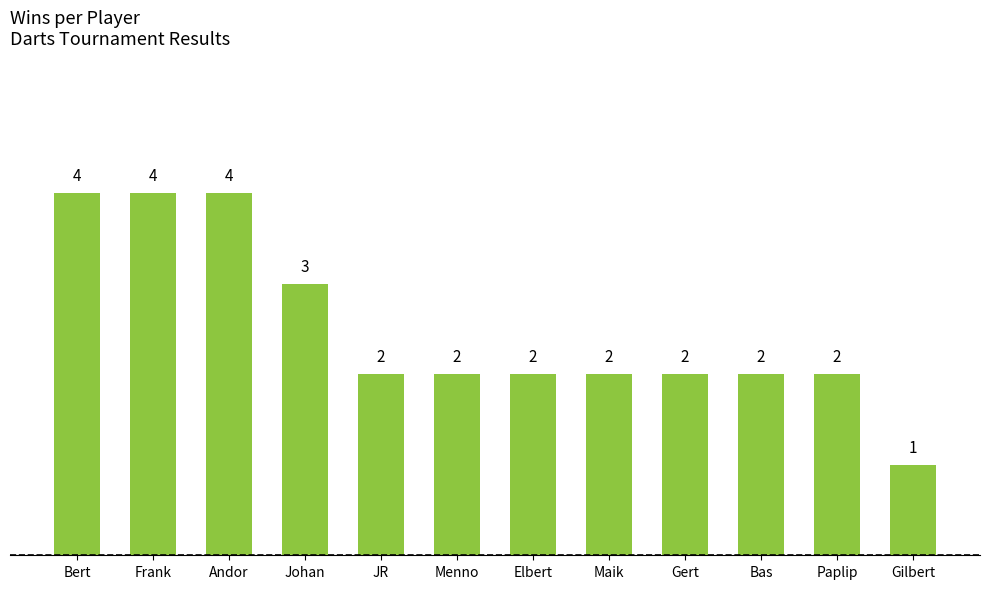

Are the bars grouped side by side (vs. stacked)?

No